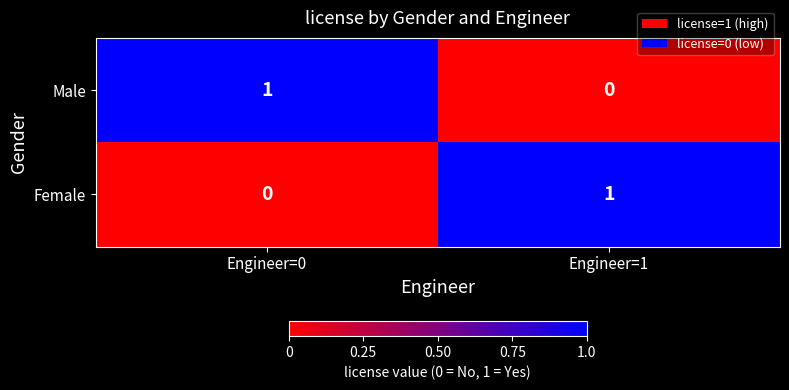

Rank the categories by Female value from highest to lowest.

Engineer=1, Engineer=0